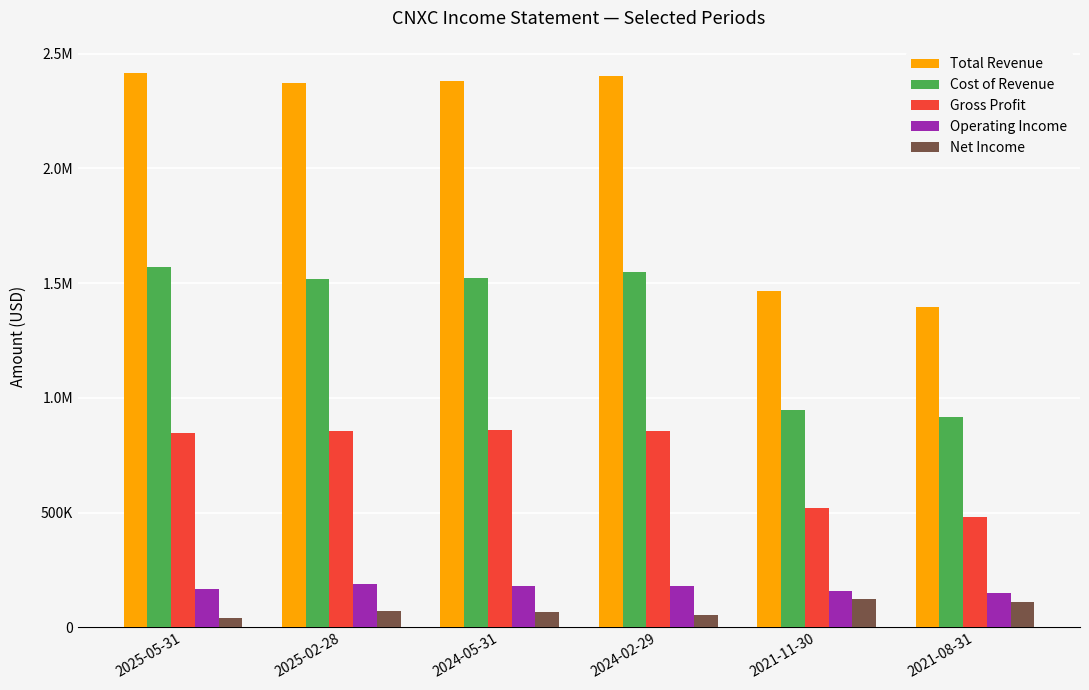

Rank the series by their maximum value, from lowest to highest.

Net Income, Operating Income, Gross Profit, Cost of Revenue, Total Revenue